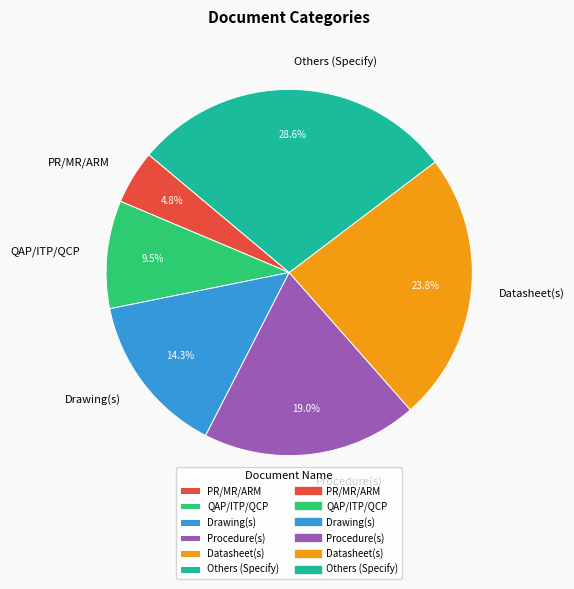

Combined, what portion of the pie is Others (Specify) and Procedure(s)?

47.6%